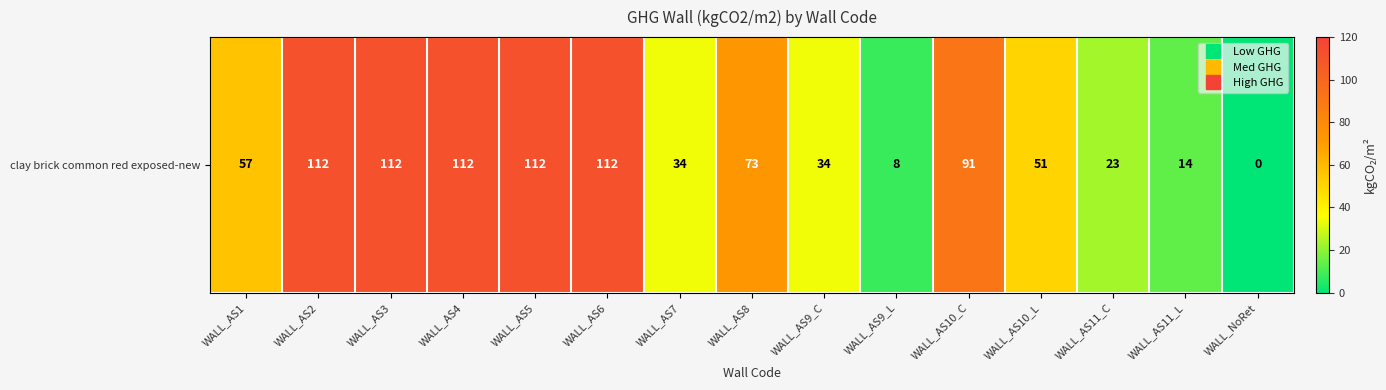

Reading left to right, list all the values displayed in this chart.

WALL_AS1=57	WALL_AS2=112	WALL_AS3=112	WALL_AS4=112	WALL_AS5=112	WALL_AS6=112	WALL_AS7=34	WALL_AS8=73	WALL_AS9_C=34	WALL_AS9_L=8	WALL_AS10_C=91	WALL_AS10_L=51	WALL_AS11_C=23	WALL_AS11_L=14	WALL_NoRet=0